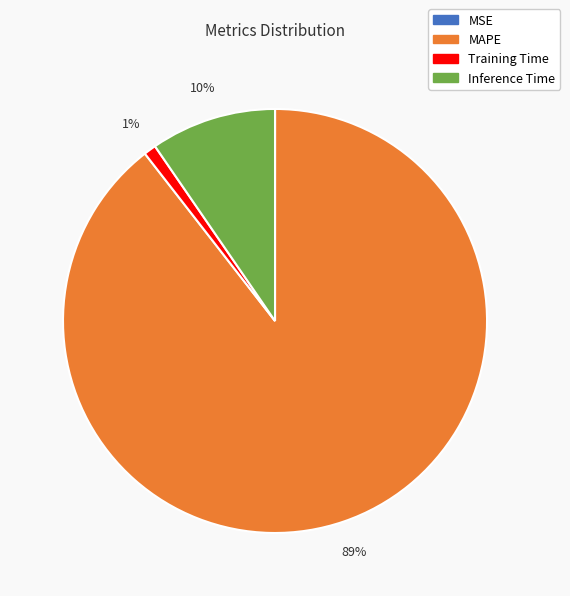

Is there any slice that represents more than half of the pie?

Yes